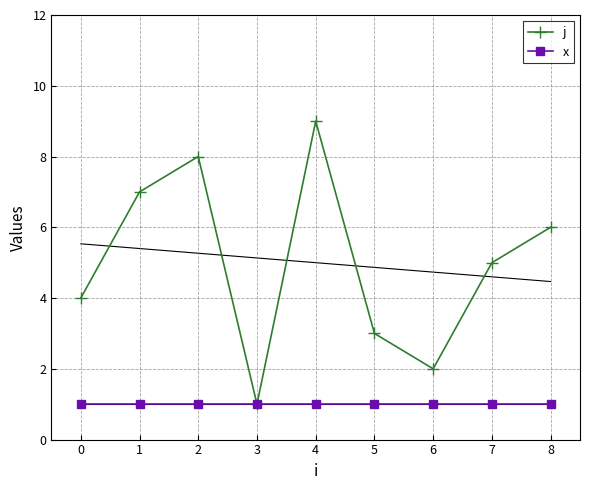

True or false: x has a value of 1 at 0.

True